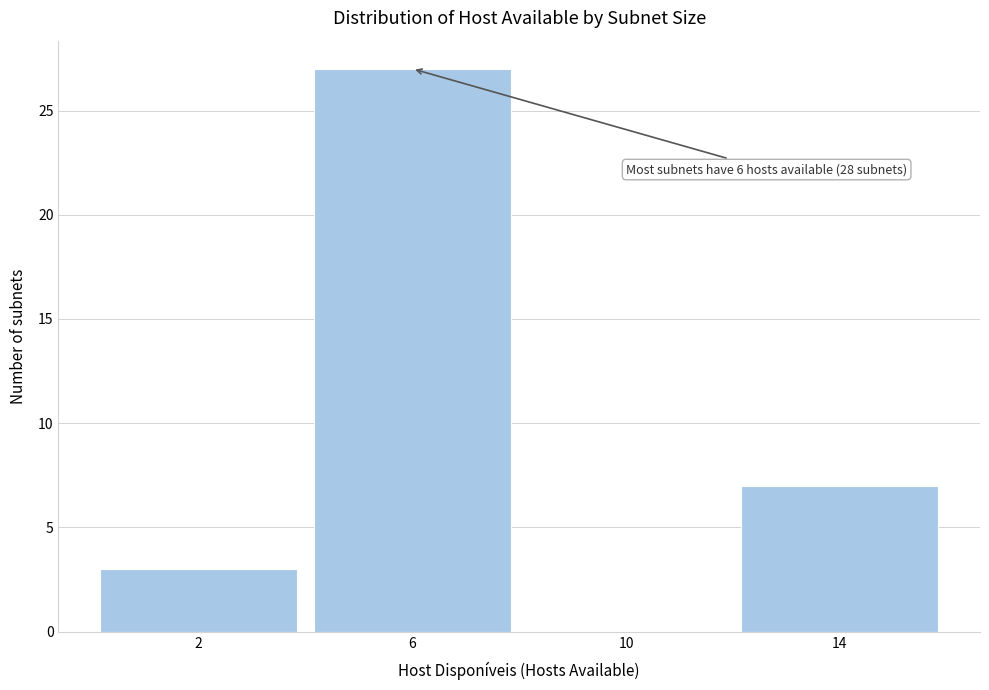

Which range on the x-axis has the tallest bar?

4 to 8